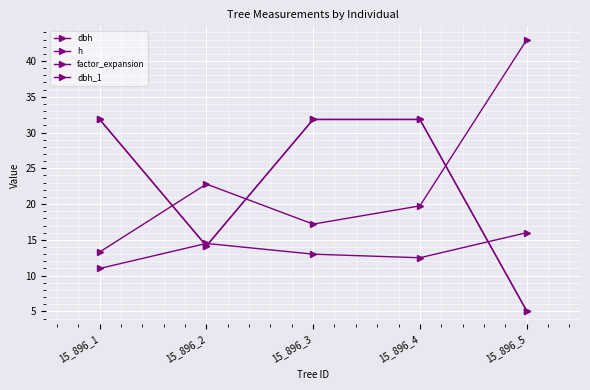

What is the value of the h point at the 3rd from the left?

13.0